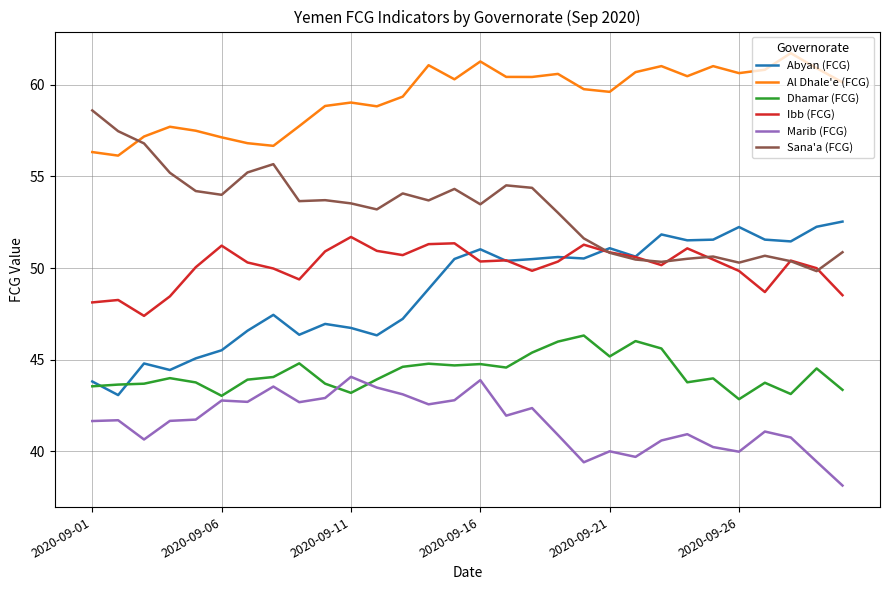

Is this an area chart (filled region under the line)?

No